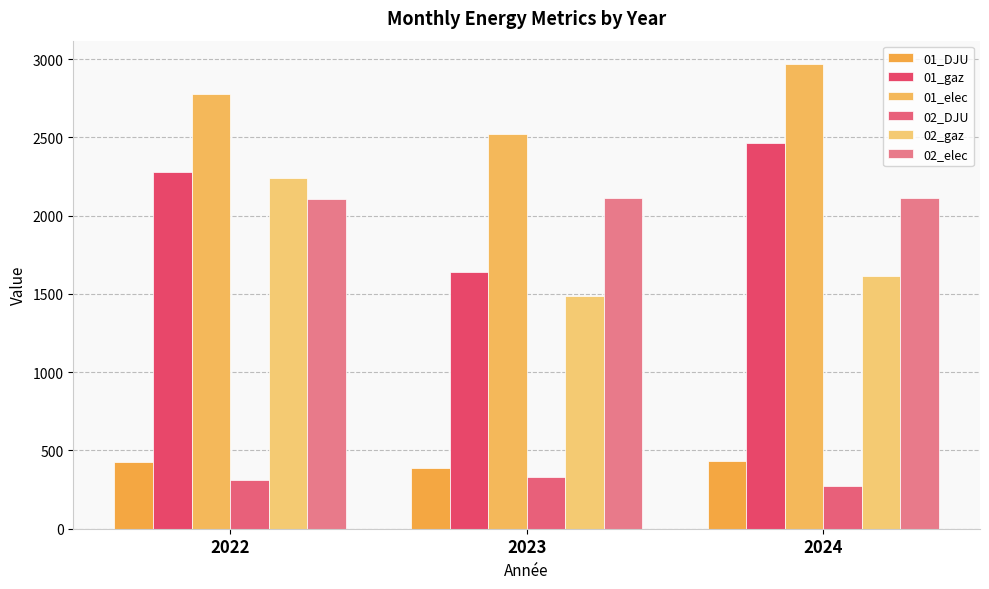

Does the chart contain stacked bars?

No